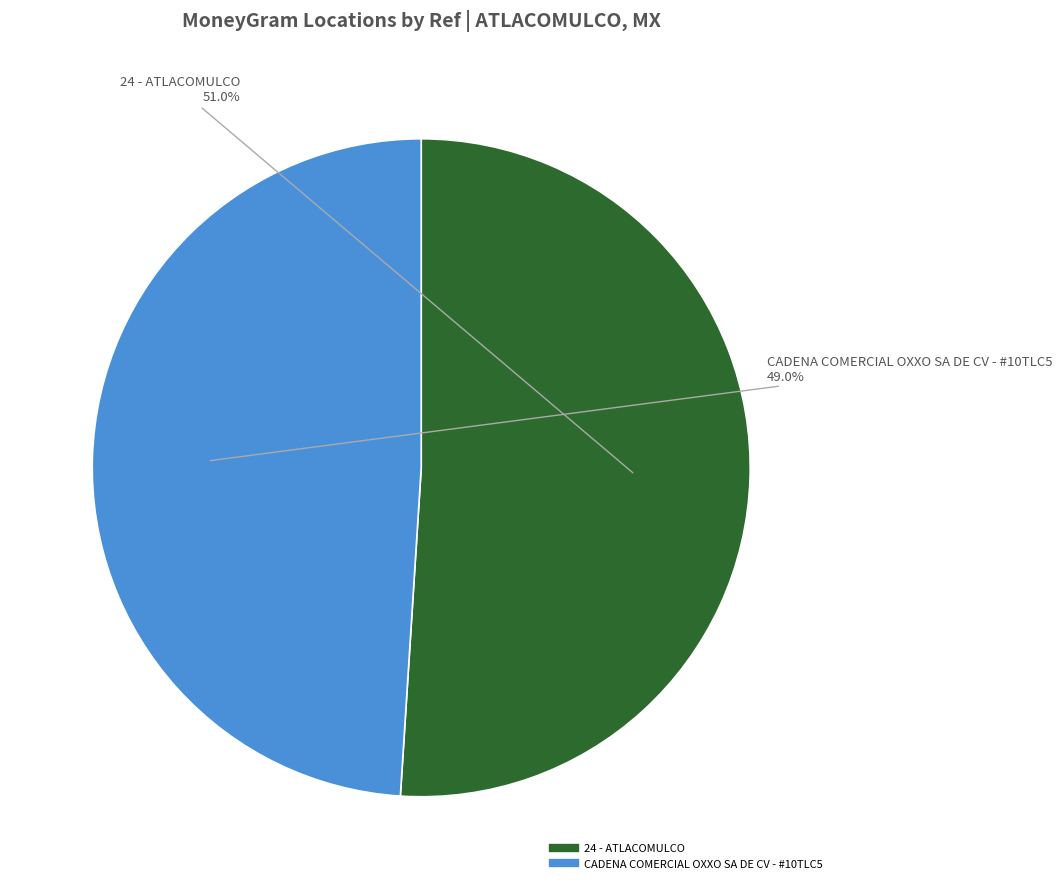

The 24 - ATLACOMULCO slice represents 42% of the pie. True or false?

False